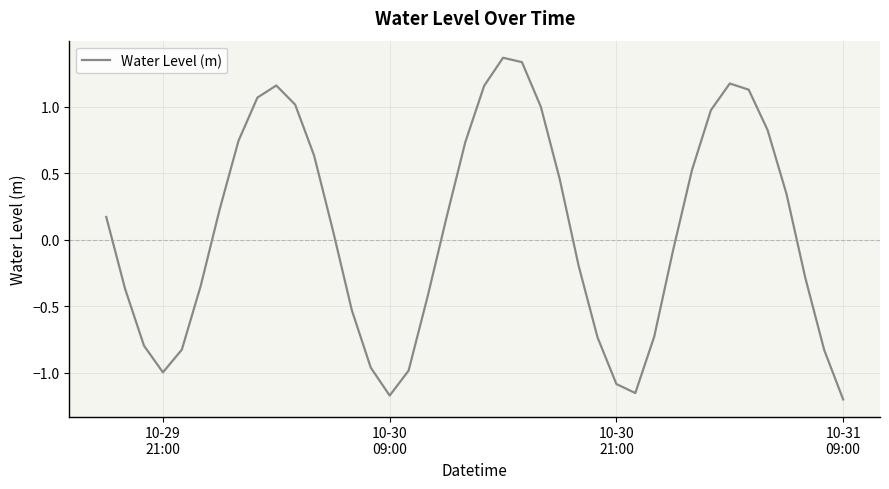

What is the difference between the maximum and minimum values?

2.6